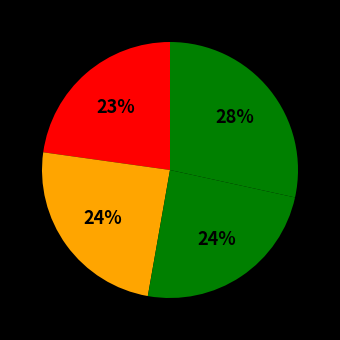

How many segments does this pie chart have?

4